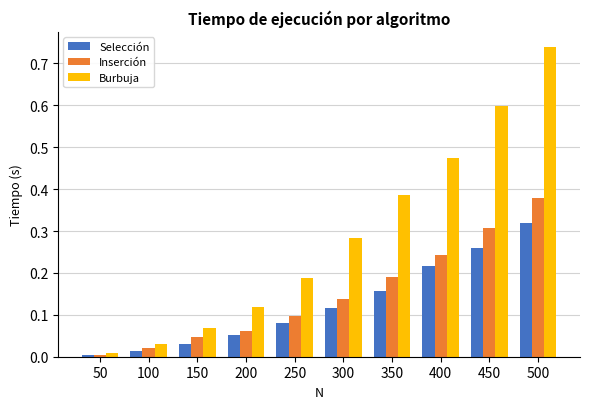

How many groups of bars are there?

10